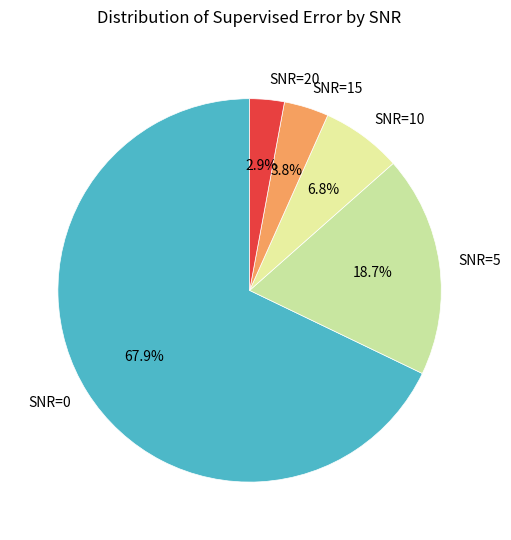

Between SNR=5 and SNR=10, which is larger?

SNR=5